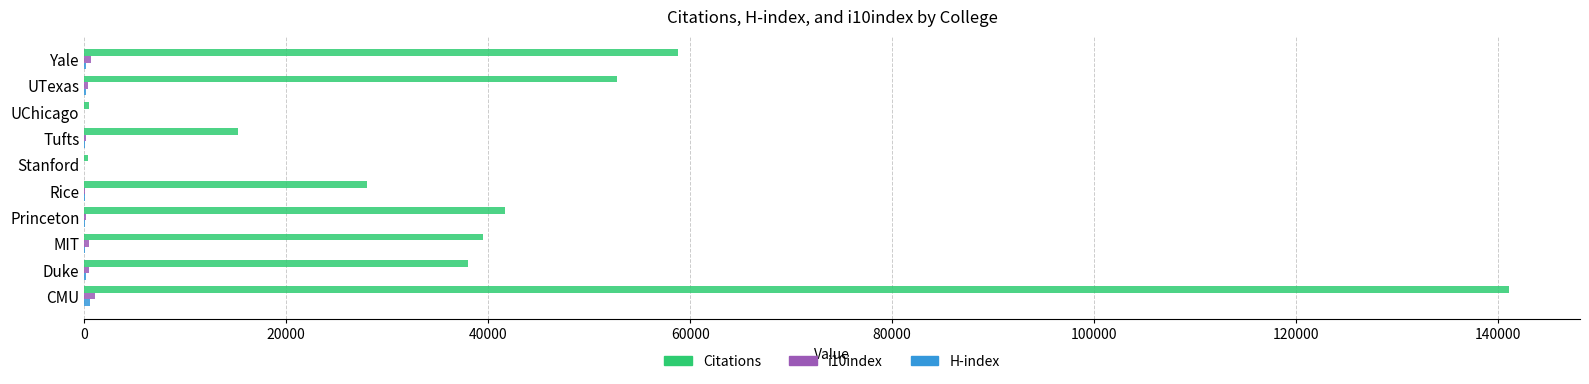

What is the greatest value displayed?

141065